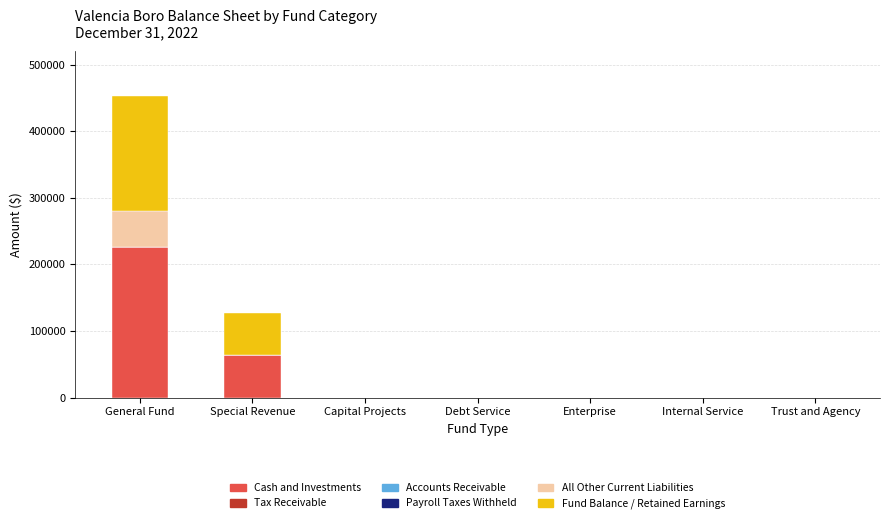

What is the highest value of the Cash and Investments series?

226258